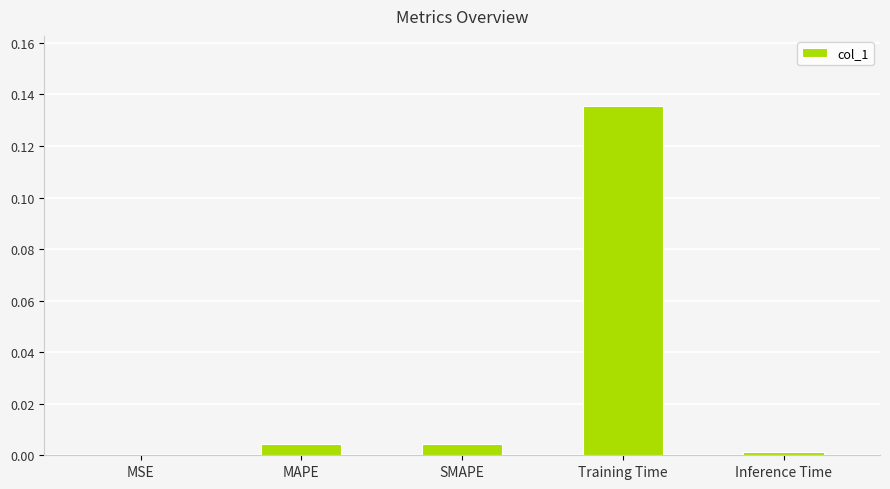

Is it true that the value at Training Time is 0.2?

False